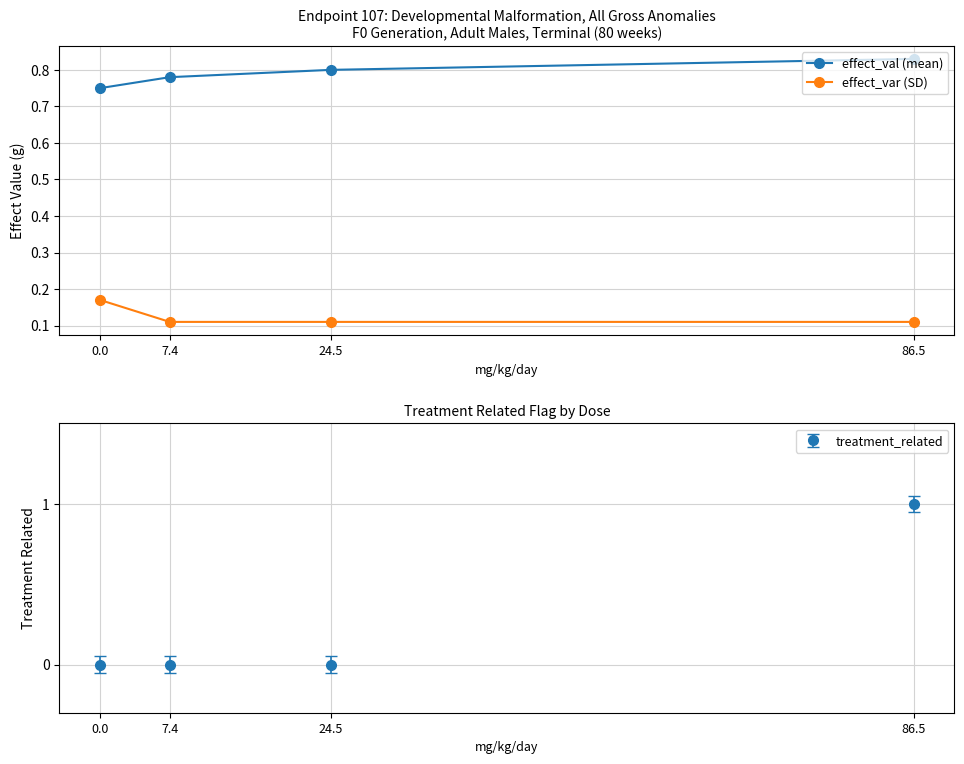

What is the value of the effect_var (SD) point at the 3rd from the left?

0.1